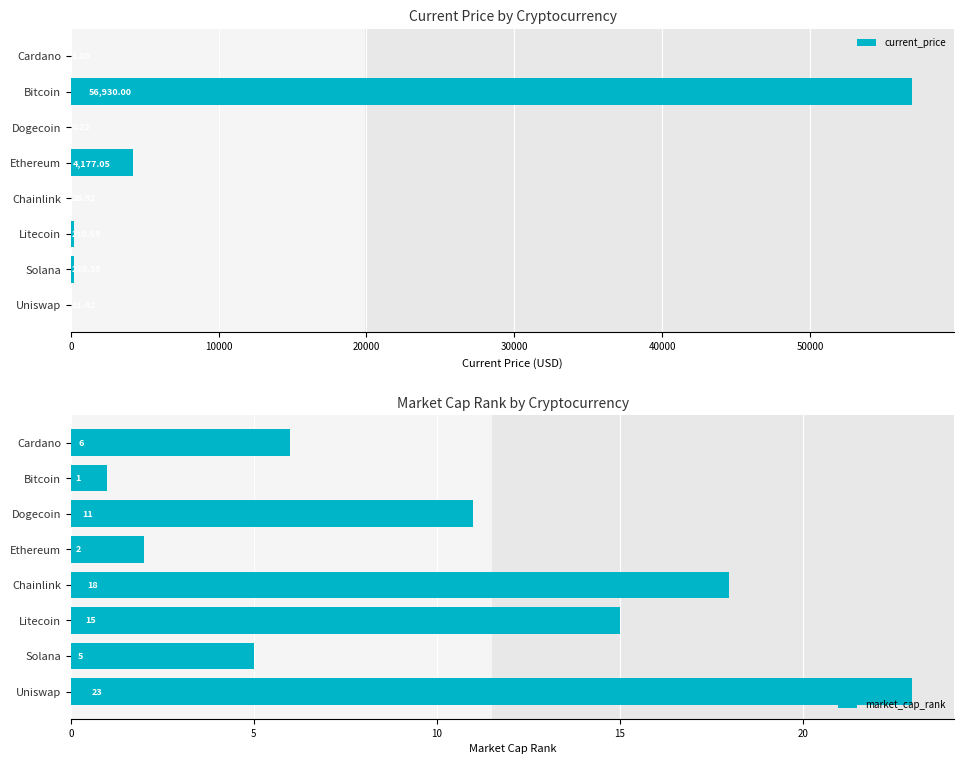

What is the sum of the current_price values at Bitcoin and Litecoin?

57140.7